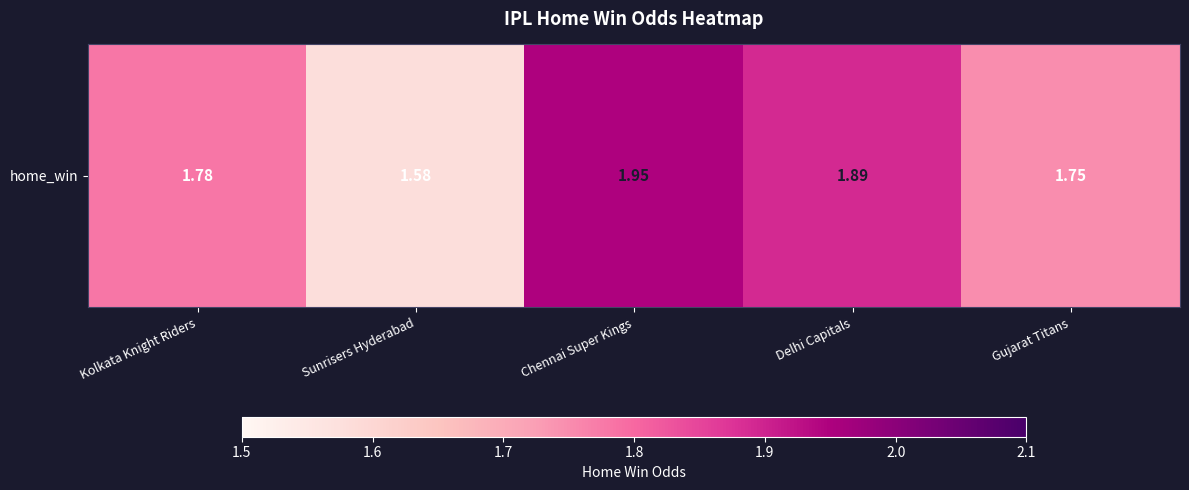

Reading left to right, extract all data points from this chart.

1.8	1.6	1.9	1.9	1.8